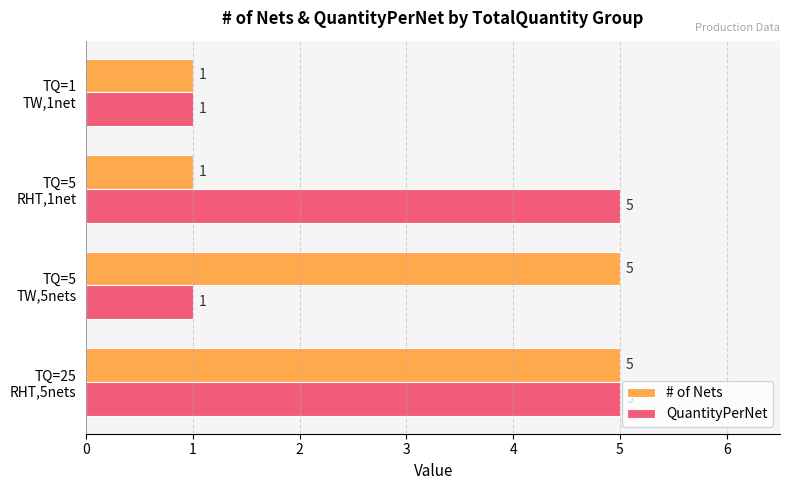

At how many categories does at least one series exceed 4?

3